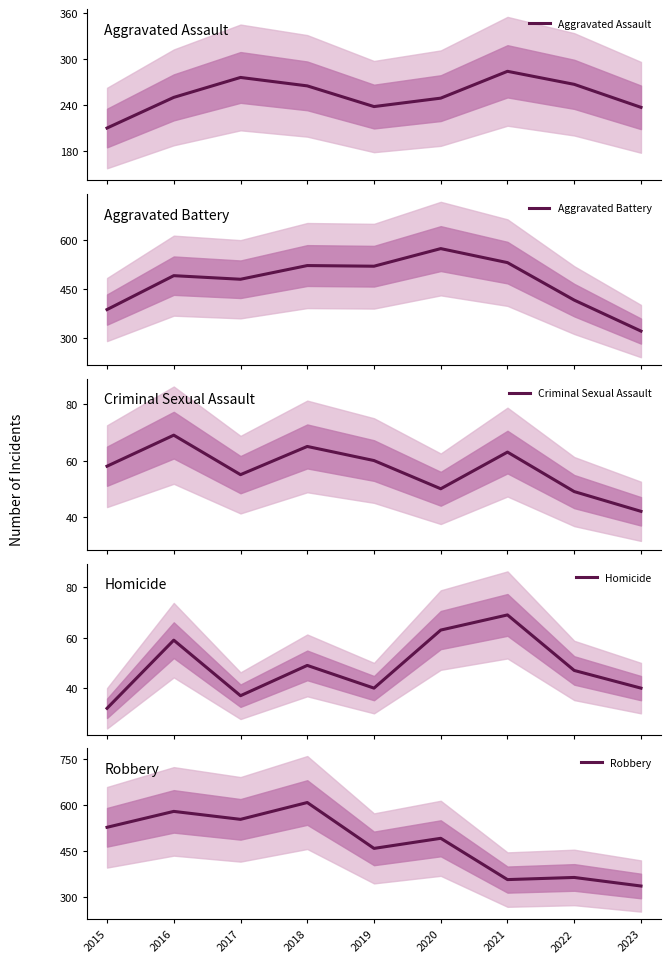

What is the maximum value for Homicide?

69